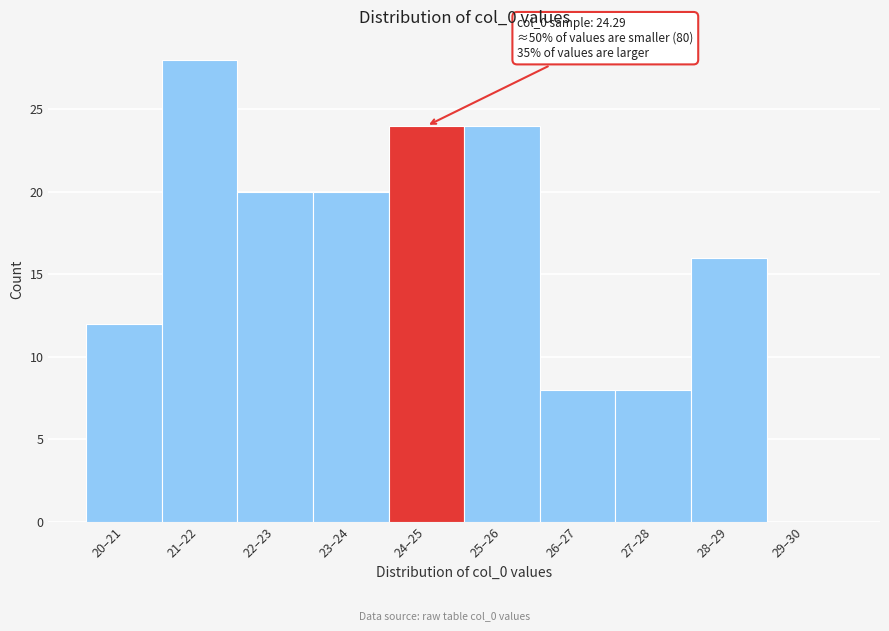

Reading left to right, what are all the values shown in this chart?

20–21=12	21–22=28	22–23=20	23–24=20	24–25=24	25–26=24	26–27=8	27–28=8	28–29=16	29–30=0